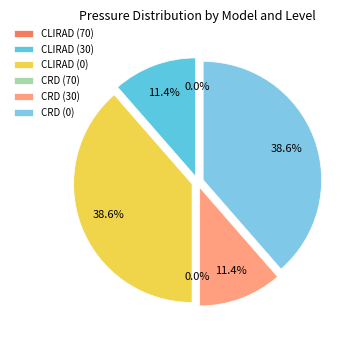

To the nearest percent, what is the average slice percentage?

17%